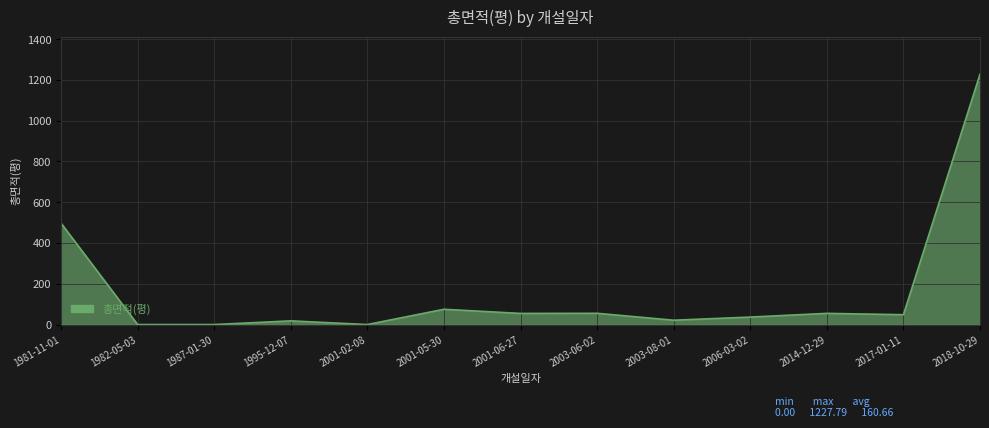

What is the greatest value displayed?

1227.8